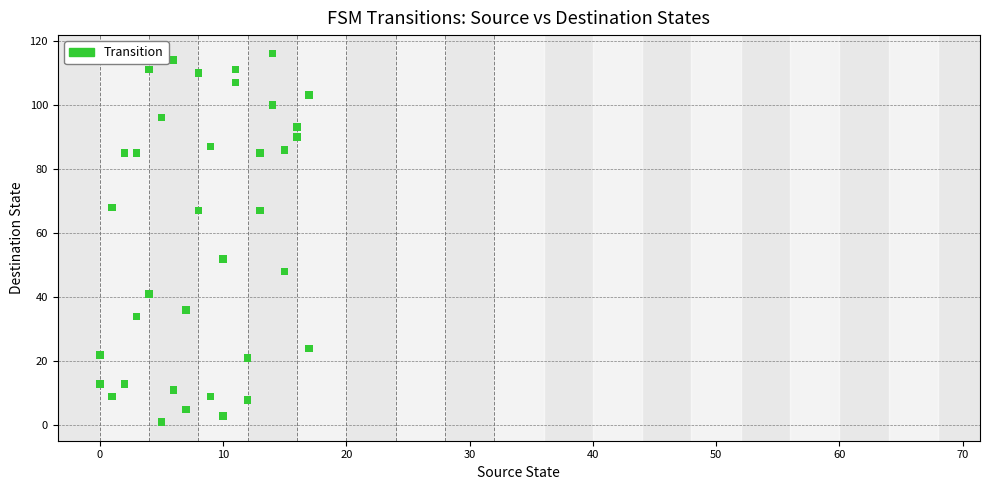

What is the range of Y values (max minus min)?

115